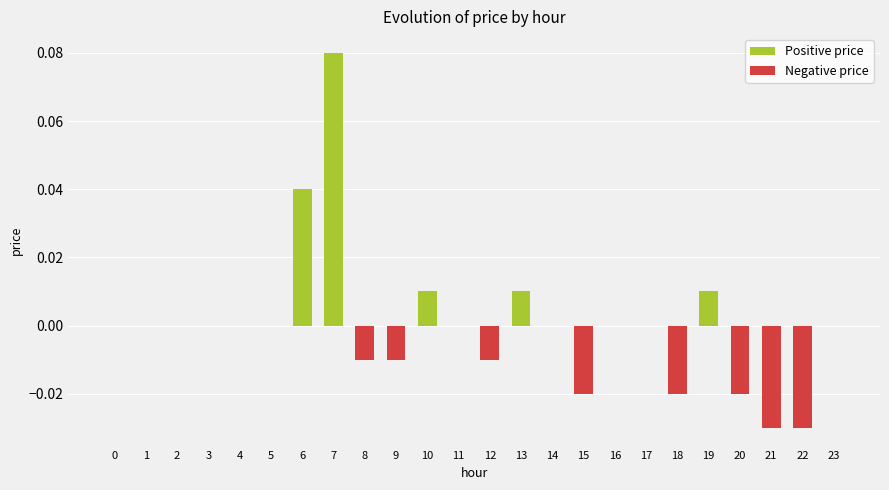

True or false: the data shows 0.1 at 5.

False